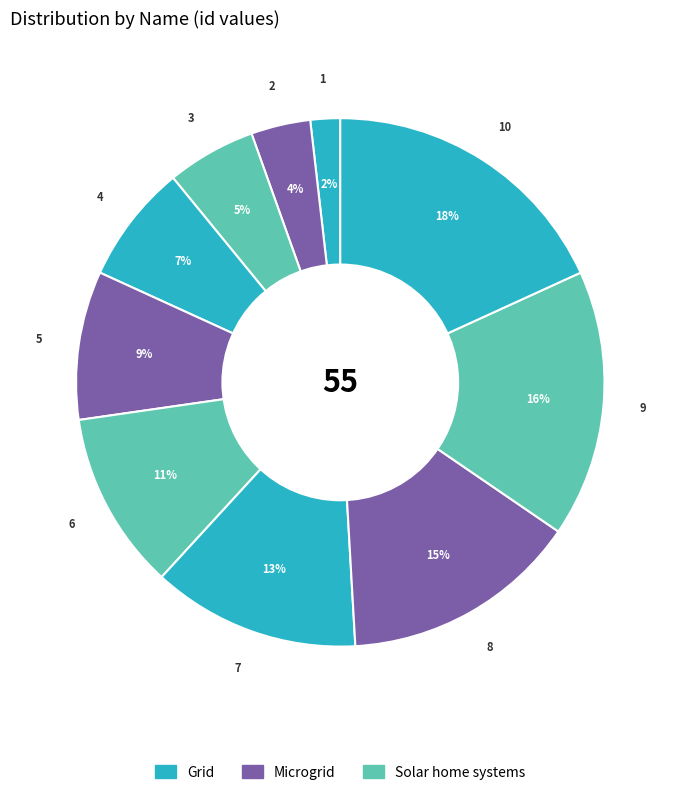

How many slices are in this pie chart?

10